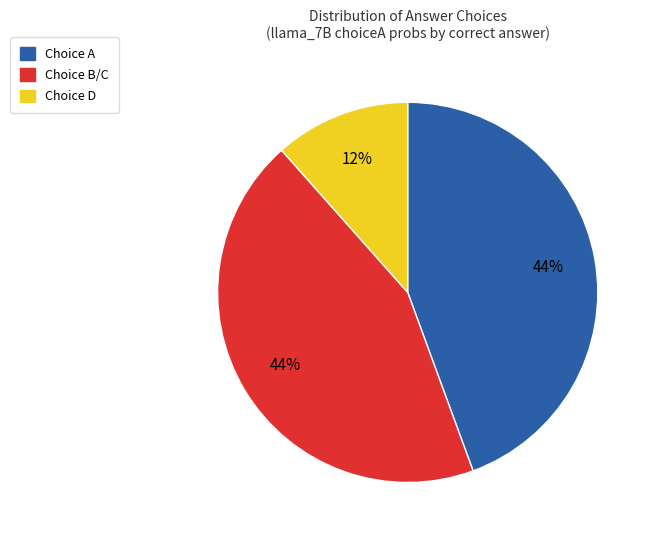

How many segments does this pie chart have?

3